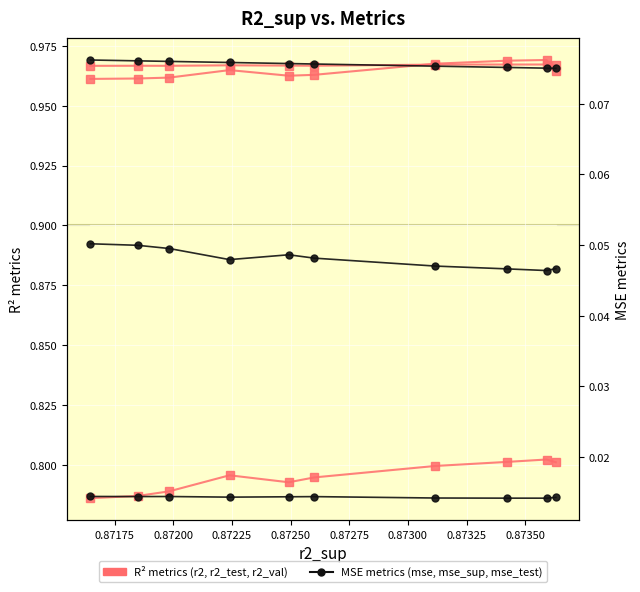

Is it true that mse_test equals 0.1 at 0.87350?

False